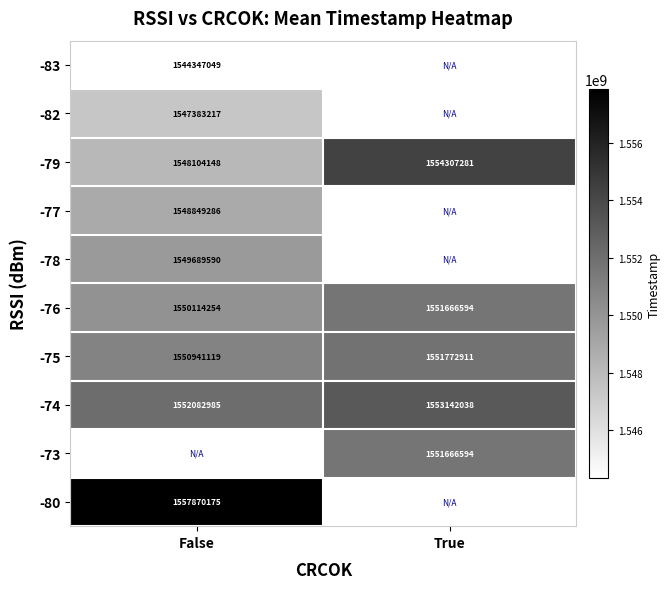

At which category does the chart reach its peak across all series?

False